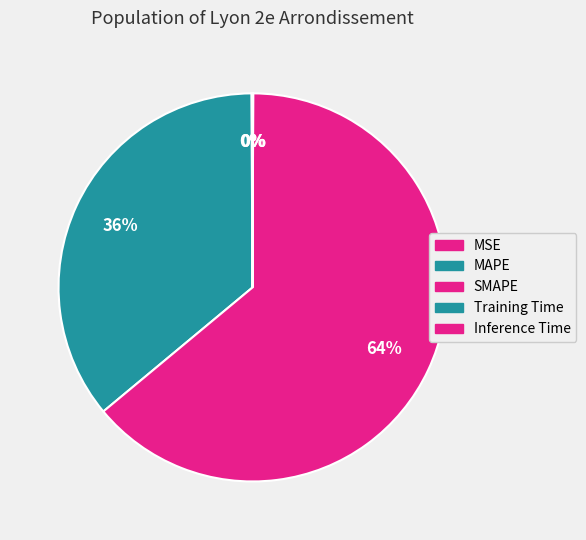

The Training Time slice represents 1% of the pie. True or false?

False